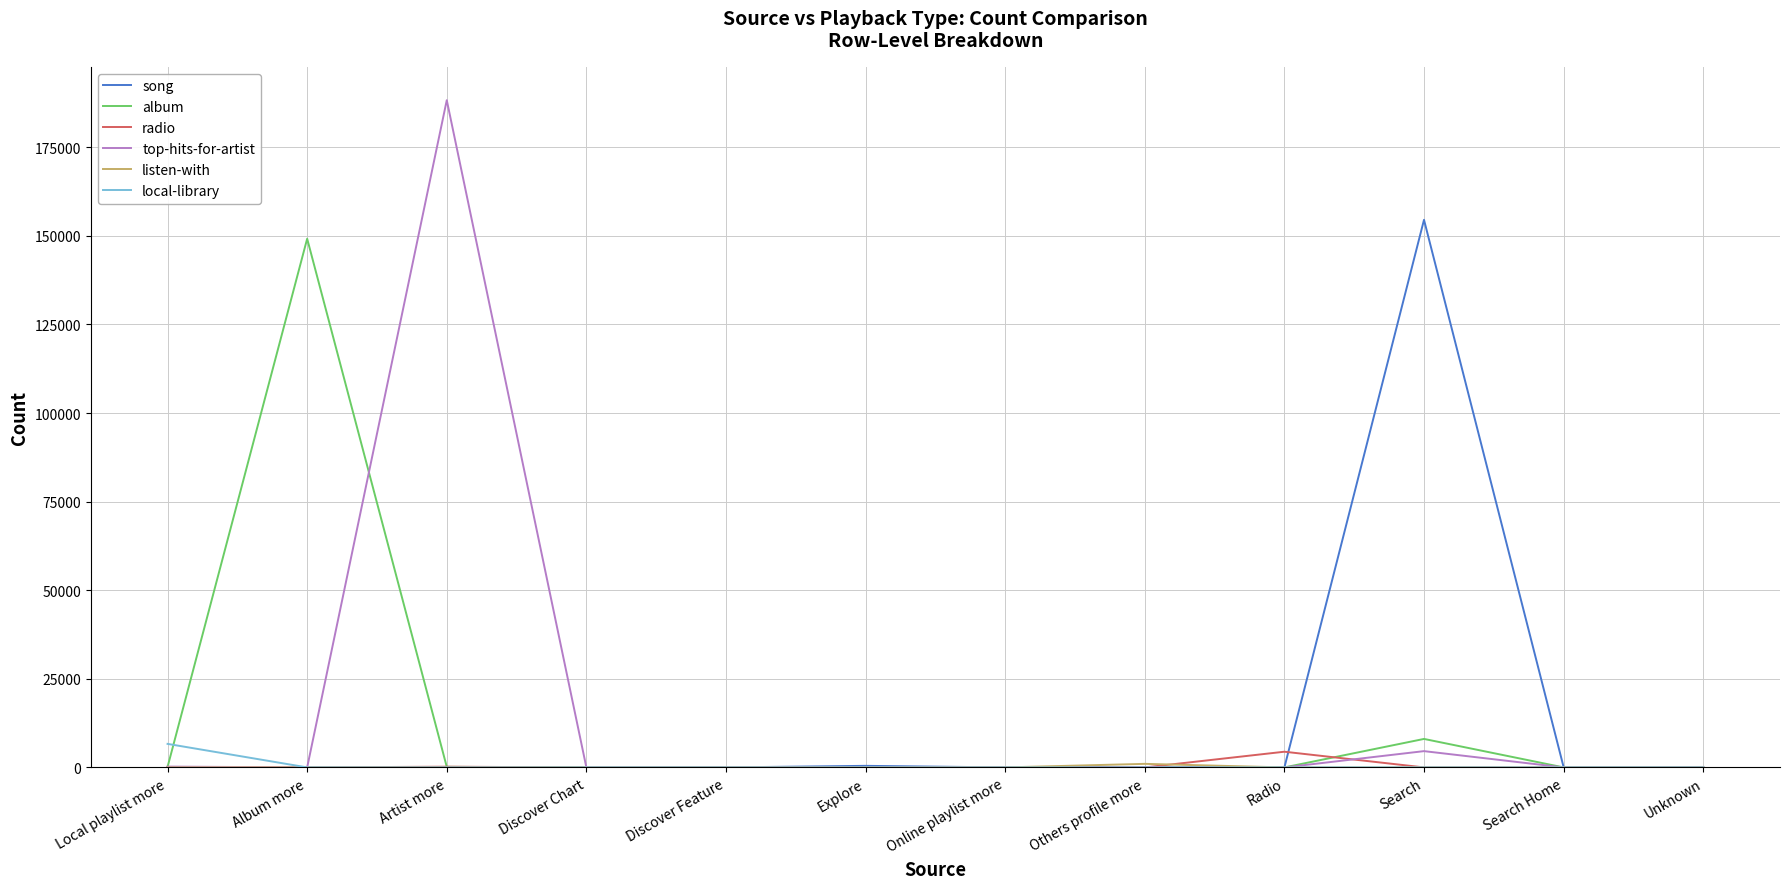

Which category has the highest value across all series?

Artist more